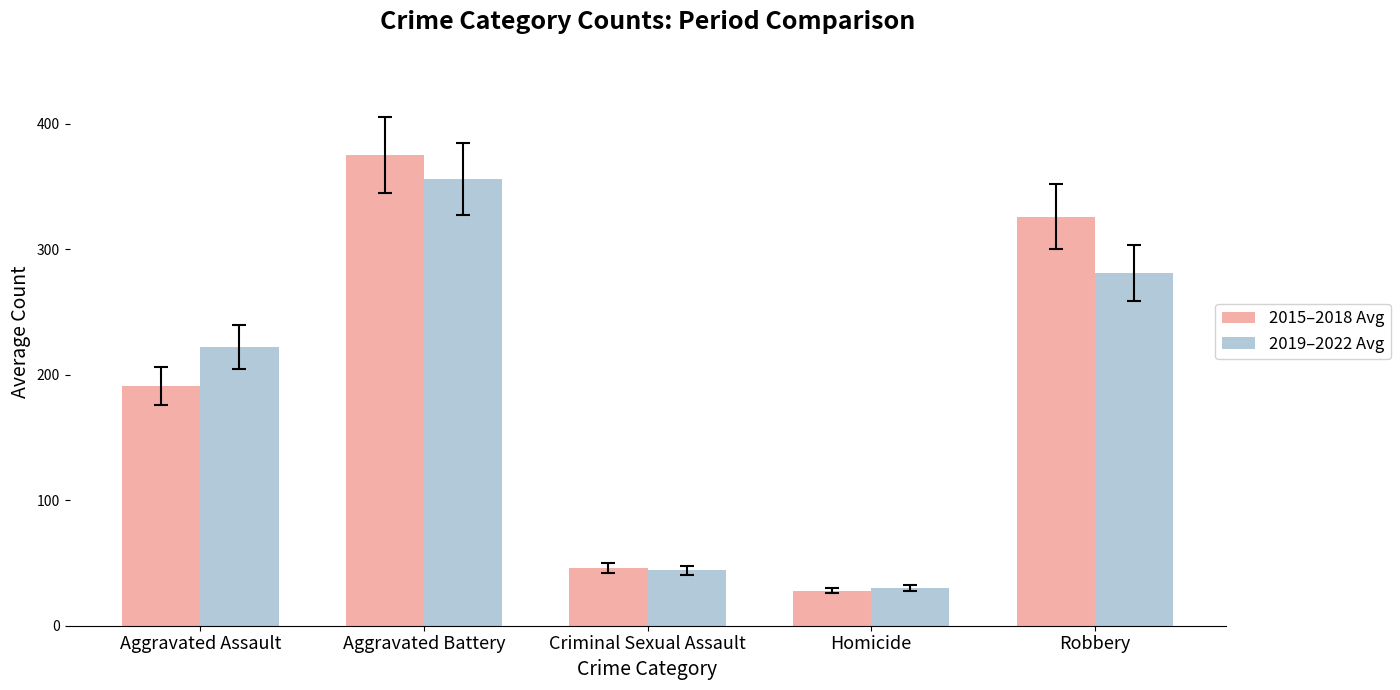

At how many categories does at least one series exceed 322?

2